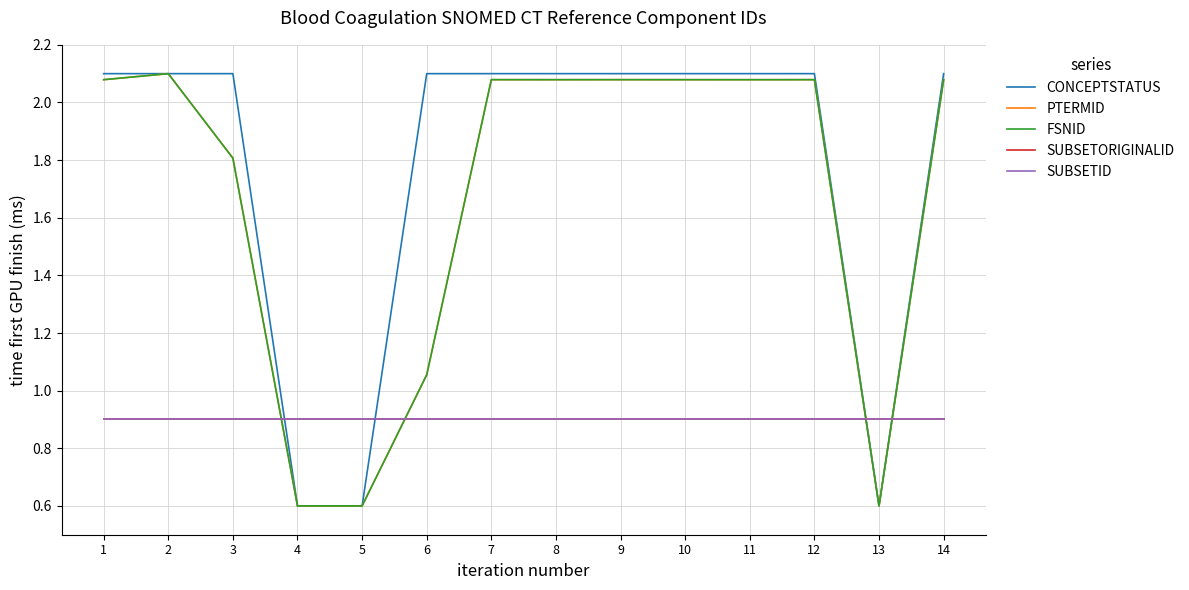

Reading right to left, transcribe all the data shown in this chart.

CONCEPTSTATUS: 14=2.1	13=0.6	12=2.1	11=2.1	10=2.1	9=2.1	8=2.1	7=2.1	6=2.1	5=0.6	4=0.6	3=2.1	2=2.1	1=2.1
PTERMID: 14=2.1	13=0.6	12=2.1	11=2.1	10=2.1	9=2.1	8=2.1	7=2.1	6=1.1	5=0.6	4=0.6	3=1.8	2=2.1	1=2.1
FSNID: 14=2.1	13=0.6	12=2.1	11=2.1	10=2.1	9=2.1	8=2.1	7=2.1	6=1.1	5=0.6	4=0.6	3=1.8	2=2.1	1=2.1
SUBSETORIGINALID: 14=0.9	13=0.9	12=0.9	11=0.9	10=0.9	9=0.9	8=0.9	7=0.9	6=0.9	5=0.9	4=0.9	3=0.9	2=0.9	1=0.9
SUBSETID: 14=0.9	13=0.9	12=0.9	11=0.9	10=0.9	9=0.9	8=0.9	7=0.9	6=0.9	5=0.9	4=0.9	3=0.9	2=0.9	1=0.9